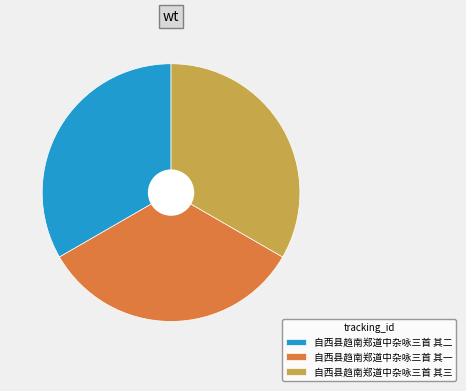

Is 自西县趋南郑道中杂咏三首 其三 the majority of the pie?

No